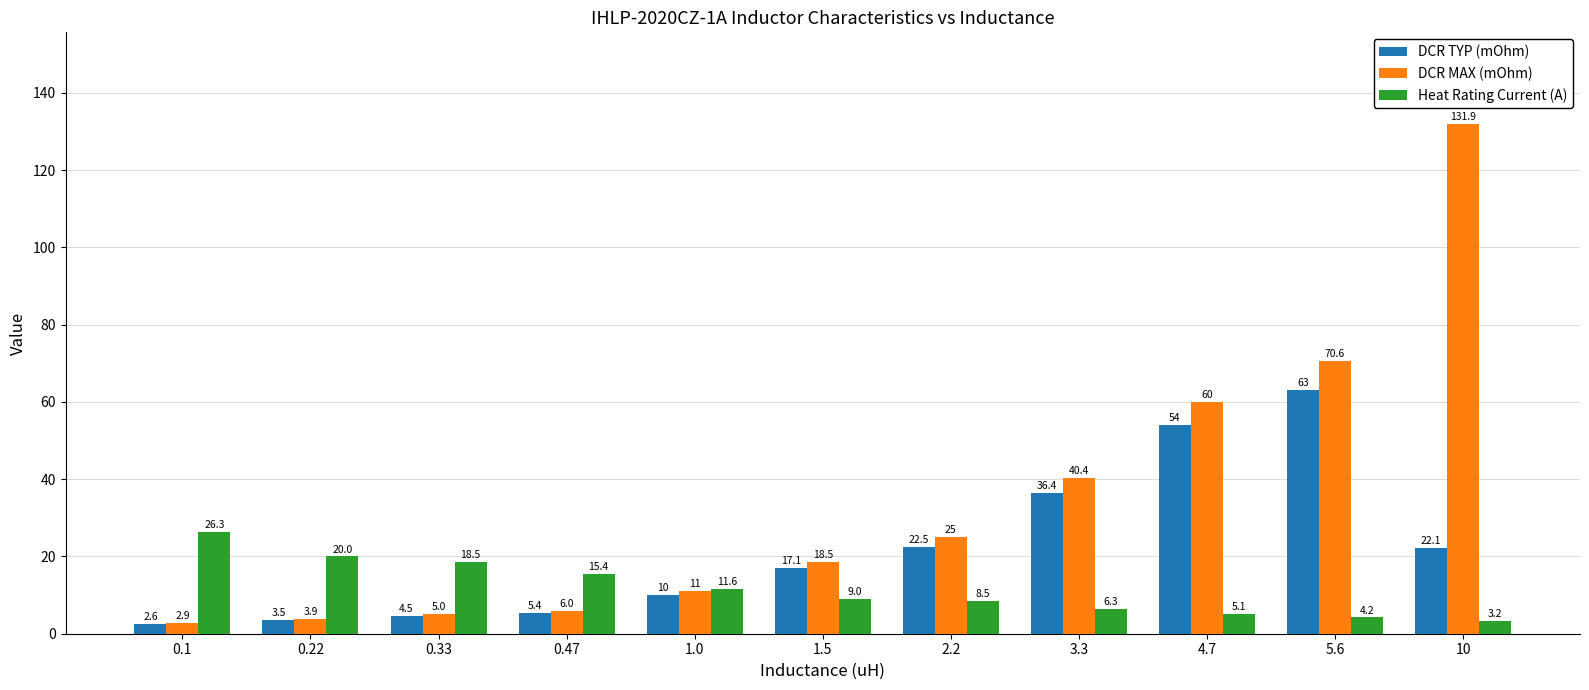

Rank the series at 5.6 from lowest to highest value.

Heat Rating Current (A), DCR TYP (mOhm), DCR MAX (mOhm)